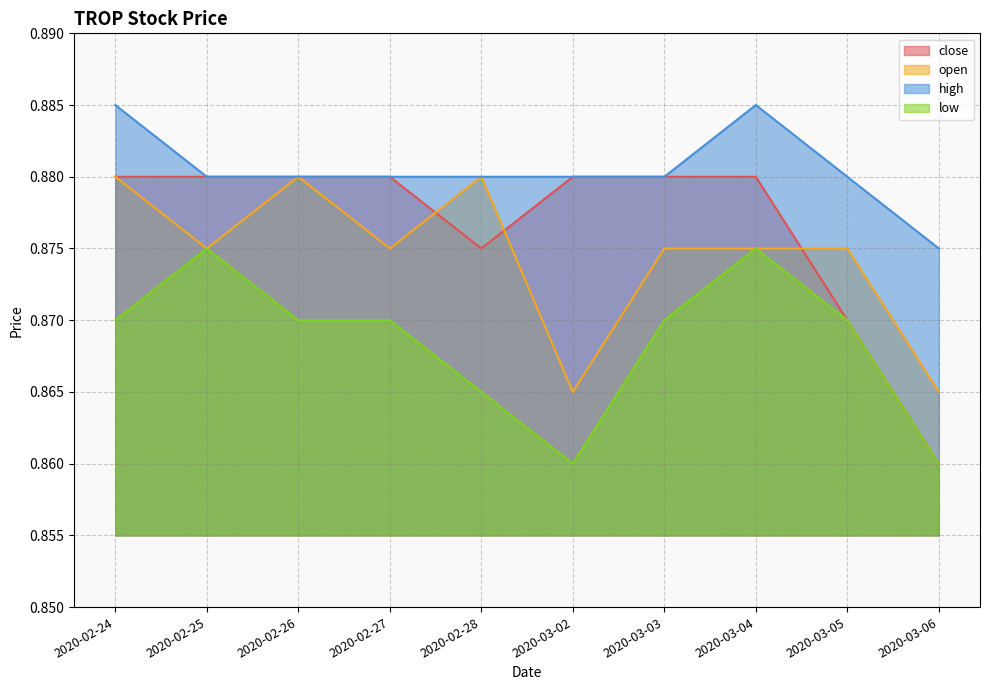

True or false: low and open intersect in this chart.

False